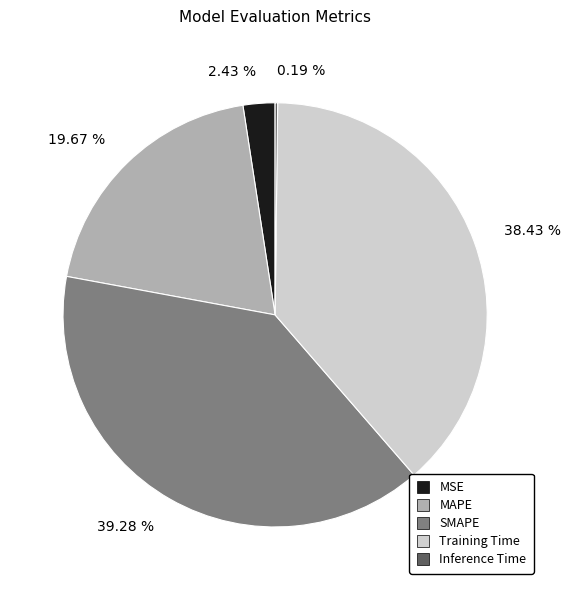

Which category has the biggest portion of the pie?

39.28 %